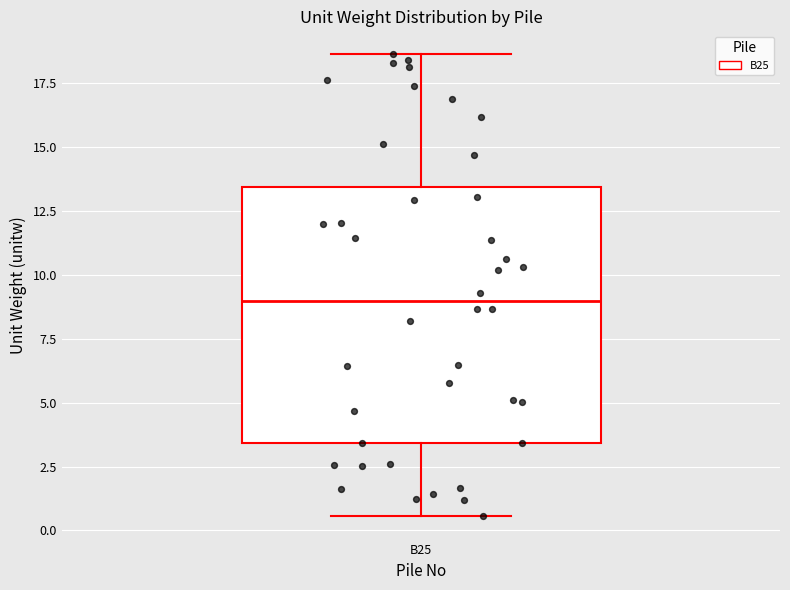

Read this box plot against the y-axis: the position of the median line, the range covered by the box, and the ends of both whiskers. The values are not printed on the chart, so give them approximately, as read against the axis.

median 9.0, box 3.5 to 13.5, whiskers 0.5 to 18.5